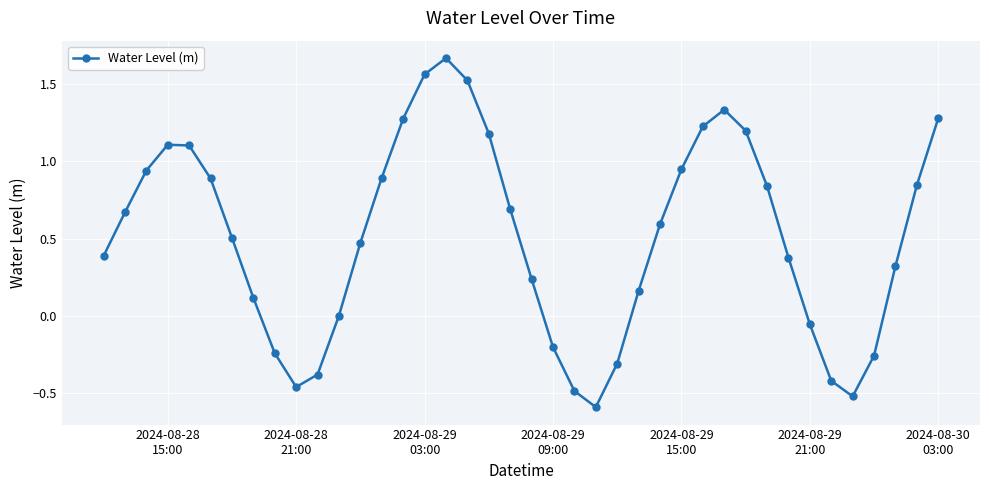

Count the number of categories in the chart.

40